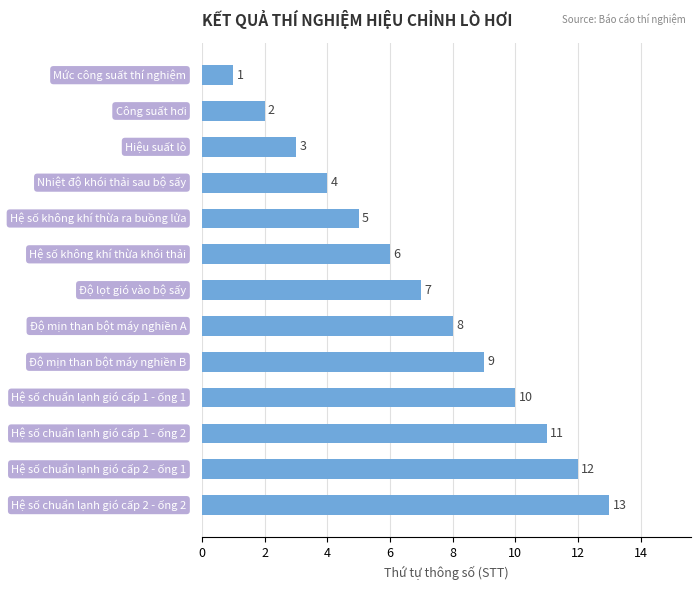

What is the difference between the second highest and second lowest values?

10